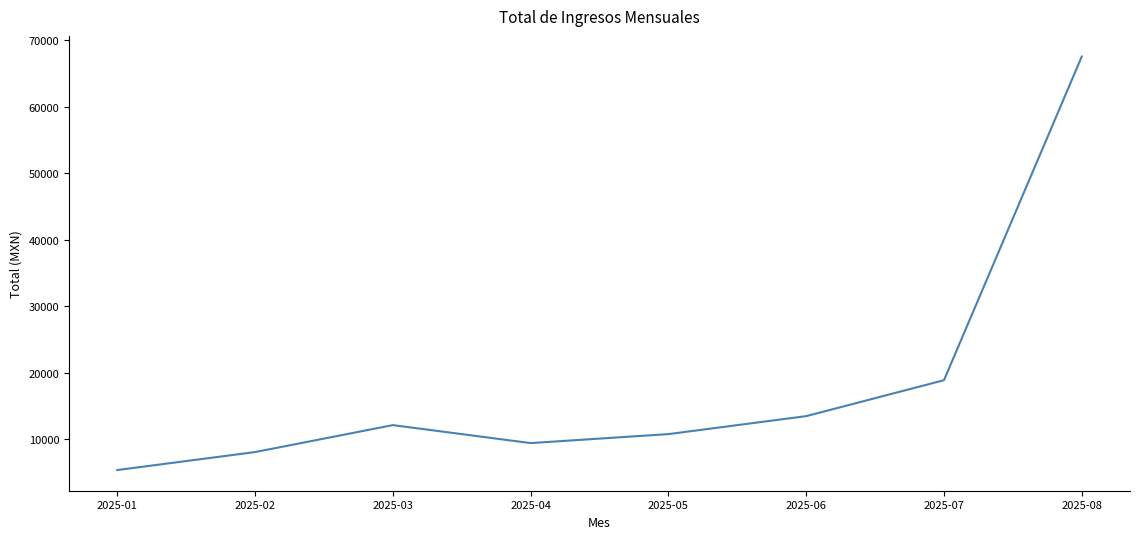

What is the sum of all values?

145825